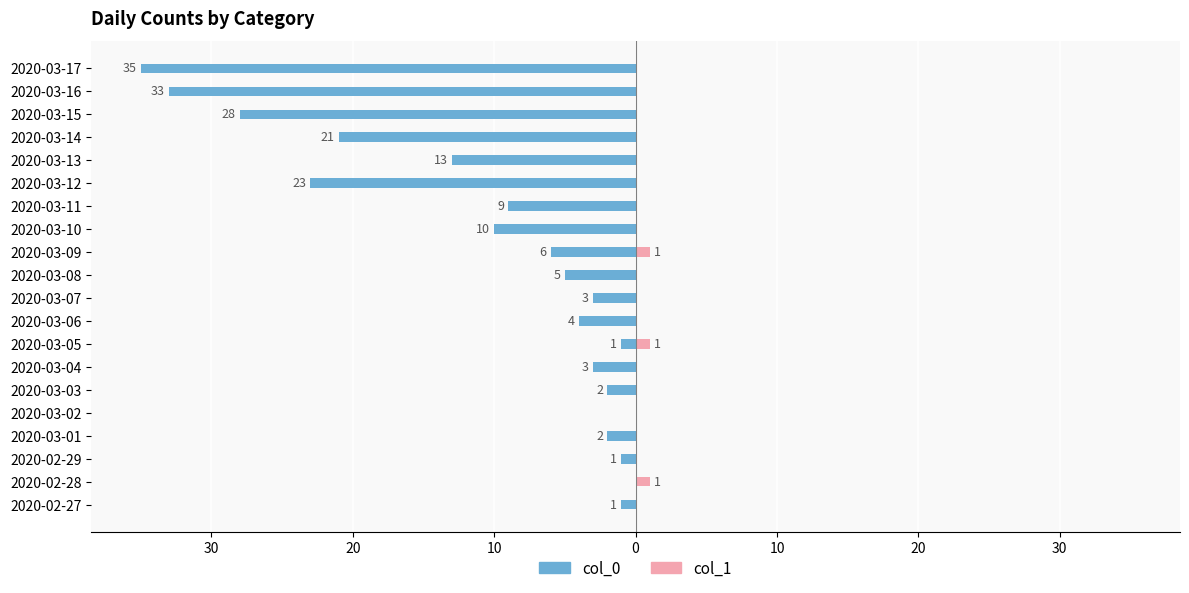

How many categories are shown in the chart?

20